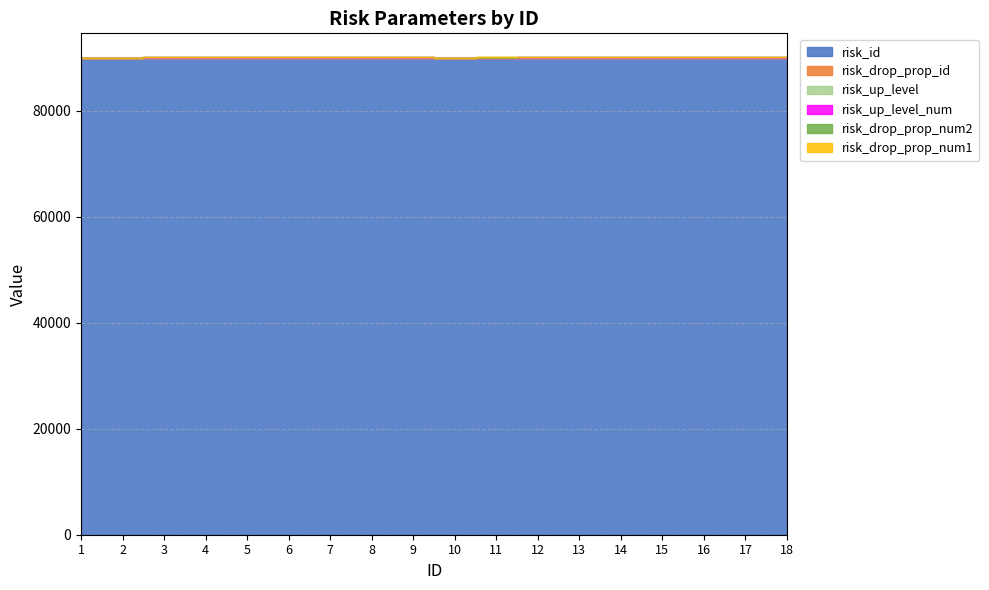

What is the difference between the highest and lowest values at 11?

90001